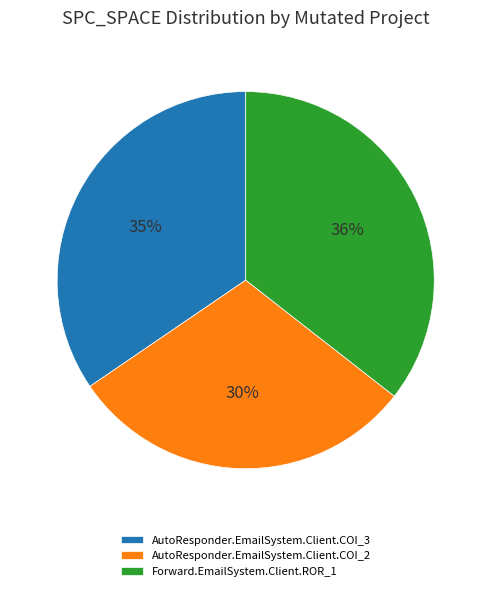

Do AutoResponder.EmailSystem.Client.COI_2 and AutoResponder.EmailSystem.Client.COI_3 together represent more than half of the pie?

Yes